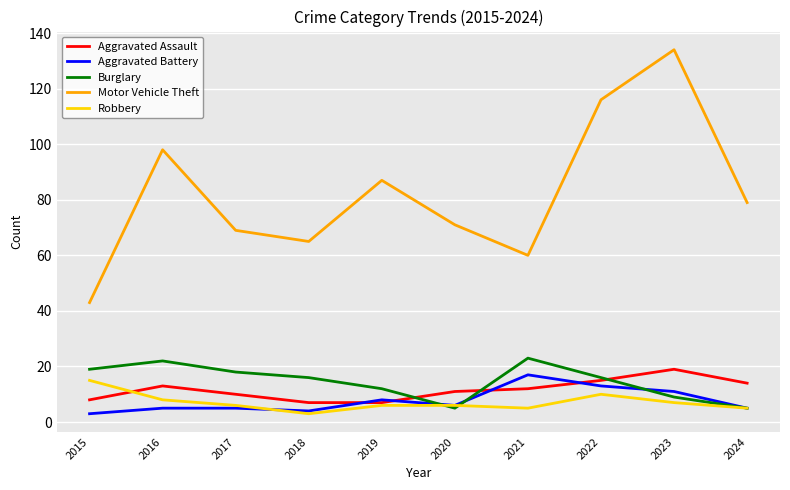

Is it true that Burglary equals 19 at 2015?

True